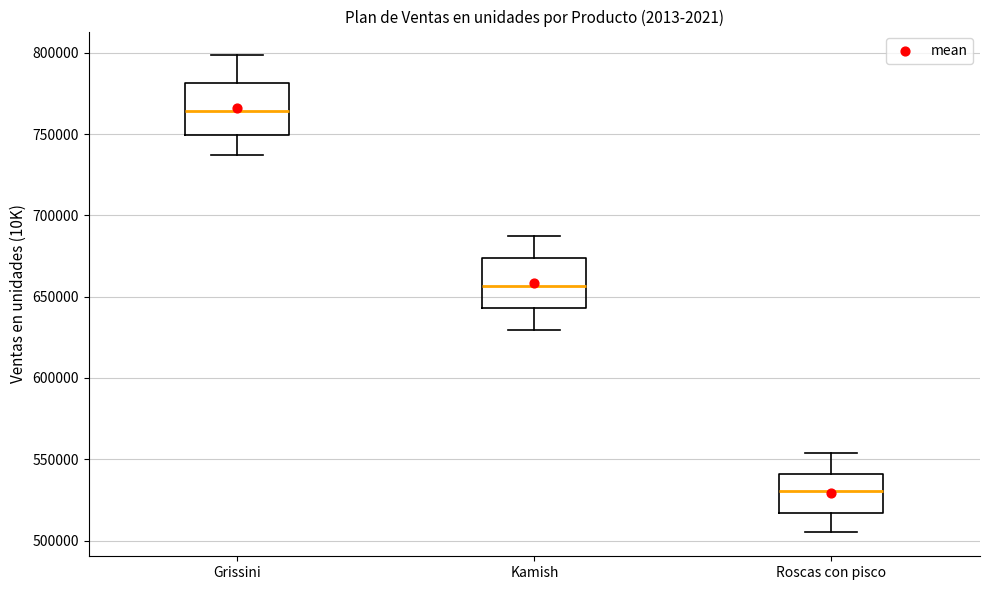

Reading left to right, transcribe this box plot: for each box, give where its median line is, the range the box spans, and where its two whiskers end, as read against the y-axis. The values are not printed on the chart, so give them approximately, as read against the axis.

Grissini: median 765000, box 750000 to 780000, whiskers 735000 to 800000
Kamish: median 655000, box 645000 to 675000, whiskers 630000 to 690000
Roscas con pisco: median 530000, box 515000 to 540000, whiskers 505000 to 555000